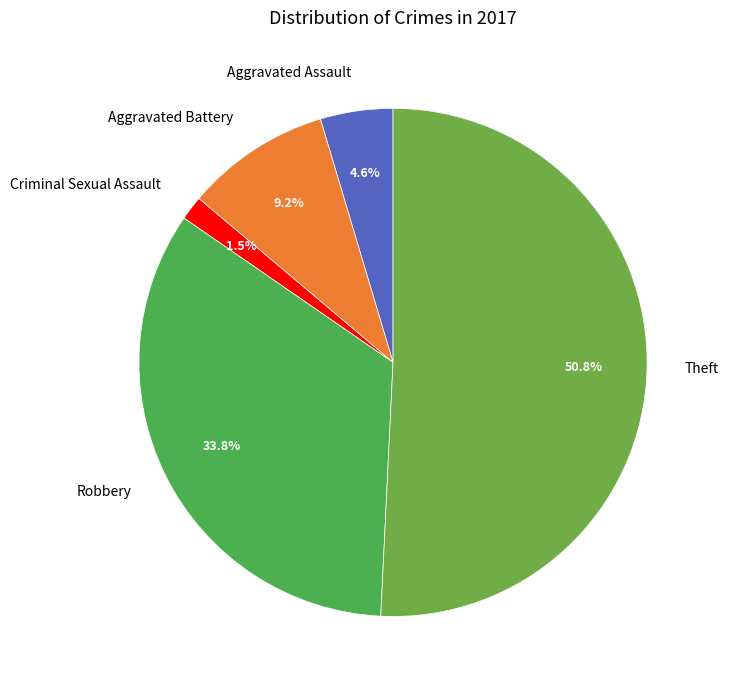

Is Theft the majority of the pie?

Yes